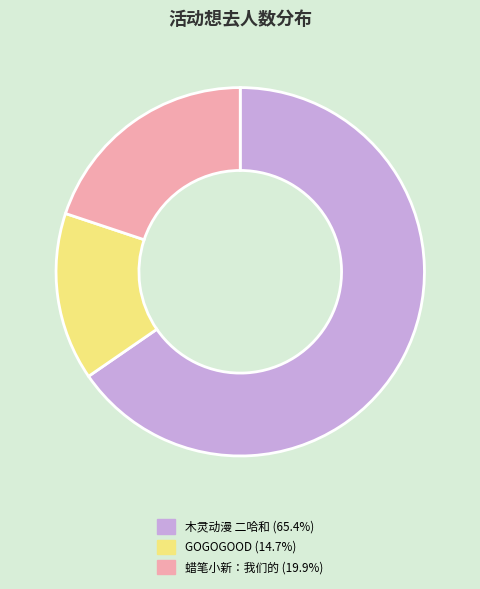

Does any single category account for the majority?

Yes